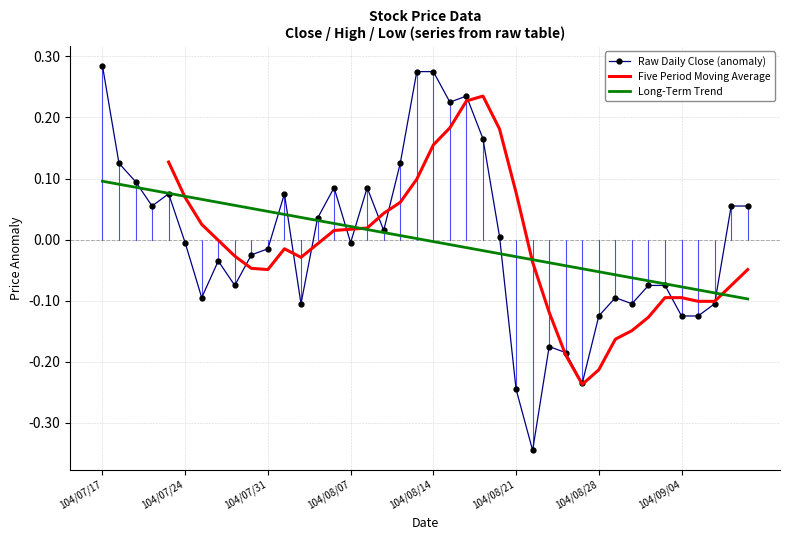

The value of Five Period Moving Average at 36 is -0.1. True or false?

True